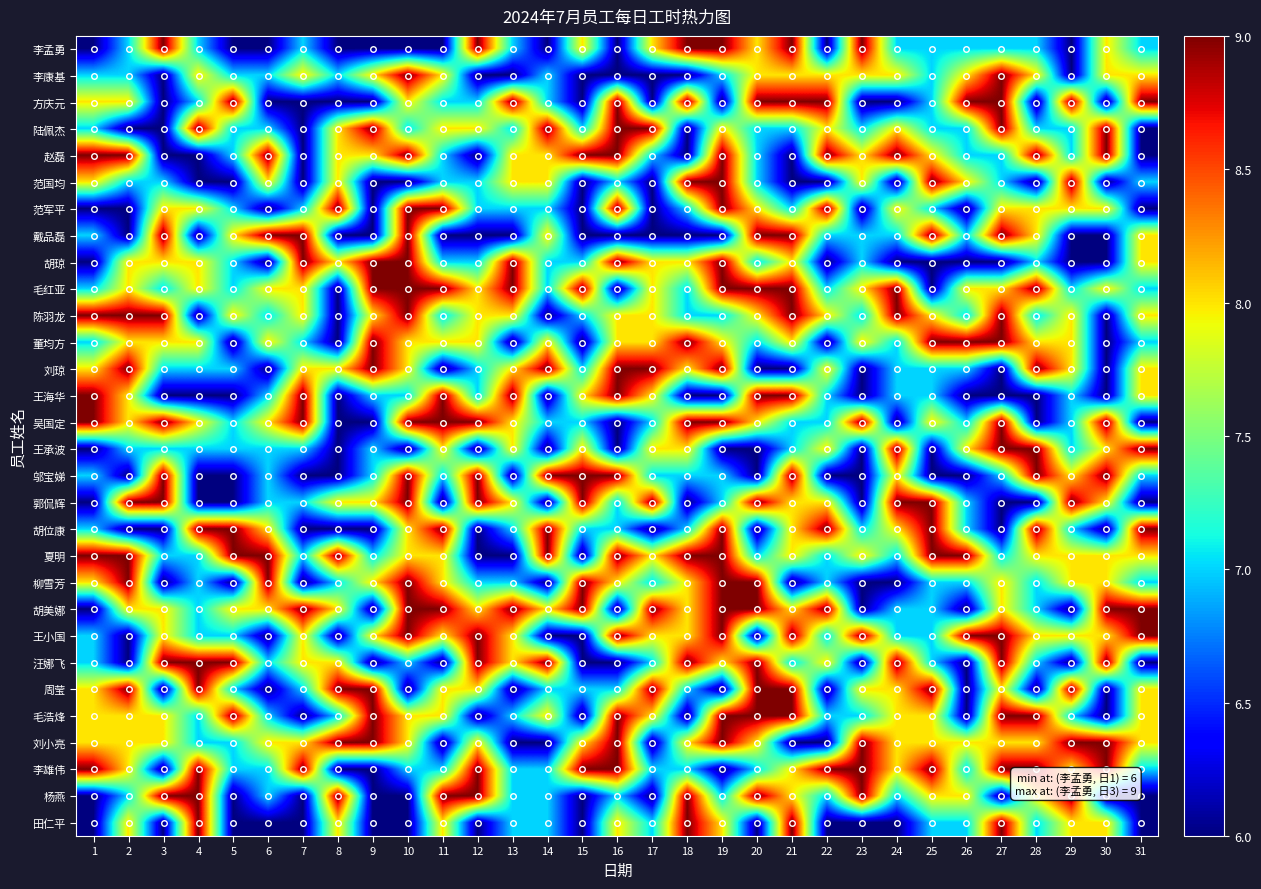

Reading left to right, extract all data points from this chart.

李孟勇: 1=6	2=7	3=9	4=7	5=6	6=6	7=7	8=6	9=6	10=6	11=6	12=9	13=7	14=6	15=8	16=6	17=8	18=9	19=9	20=8	21=9	22=6	23=9	24=7	25=7	26=7	27=7	28=7	29=6	30=8	31=7
李康基: 1=7	2=7	3=6	4=8	5=7	6=7	7=8	8=7	9=8	10=9	11=8	12=6	13=6	14=7	15=6	16=6	17=6	18=6	19=7	20=8	21=8	22=8	23=8	24=8	25=7	26=8	27=9	28=8	29=6	30=8	31=8
方庆元: 1=8	2=8	3=6	4=7	5=9	6=6	7=6	8=6	9=6	10=8	11=7	12=7	13=9	14=7	15=6	16=9	17=6	18=9	19=6	20=9	21=9	22=9	23=6	24=6	25=7	26=9	27=9	28=6	29=9	30=6	31=9
陆佩杰: 1=7	2=6	3=6	4=9	5=7	6=7	7=6	8=8	9=9	10=7	11=8	12=8	13=7	14=9	15=7	16=9	17=9	18=6	19=8	20=7	21=7	22=8	23=7	24=8	25=7	26=7	27=9	28=7	29=7	30=9	31=6
赵磊: 1=9	2=9	3=6	4=6	5=7	6=9	7=6	8=8	9=8	10=9	11=7	12=6	13=8	14=8	15=9	16=9	17=7	18=6	19=9	20=7	21=6	22=9	23=8	24=9	25=8	26=7	27=7	28=9	29=7	30=9	31=6
范国均: 1=8	2=7	3=7	4=6	5=6	6=8	7=6	8=8	9=6	10=6	11=7	12=7	13=8	14=8	15=6	16=7	17=6	18=9	19=9	20=7	21=6	22=6	23=8	24=6	25=9	26=8	27=7	28=6	29=9	30=6	31=7
范军平: 1=6	2=6	3=8	4=8	5=7	6=6	7=7	8=9	9=6	10=9	11=9	12=7	13=7	14=7	15=6	16=9	17=6	18=7	19=9	20=8	21=7	22=9	23=6	24=8	25=7	26=6	27=8	28=8	29=8	30=8	31=6
戴品磊: 1=7	2=6	3=9	4=6	5=8	6=9	7=9	8=6	9=6	10=9	11=6	12=6	13=6	14=8	15=6	16=6	17=6	18=6	19=6	20=9	21=9	22=7	23=7	24=7	25=9	26=7	27=9	28=8	29=6	30=6	31=8
胡琼: 1=6	2=8	3=8	4=8	5=7	6=6	7=9	8=8	9=9	10=9	11=7	12=7	13=9	14=7	15=7	16=9	17=8	18=8	19=9	20=7	21=8	22=6	23=7	24=6	25=6	26=6	27=6	28=7	29=6	30=6	31=8
毛红亚: 1=7	2=8	3=7	4=8	5=7	6=8	7=8	8=6	9=9	10=9	11=9	12=8	13=9	14=7	15=9	16=6	17=8	18=7	19=9	20=9	21=9	22=7	23=8	24=9	25=6	26=8	27=8	28=9	29=7	30=8	31=7
陈羽龙: 1=9	2=9	3=9	4=6	5=8	6=7	7=8	8=6	9=8	10=9	11=7	12=8	13=8	14=6	15=7	16=8	17=8	18=7	19=7	20=8	21=9	22=8	23=7	24=9	25=8	26=7	27=9	28=7	29=8	30=6	31=8
董均方: 1=7	2=8	3=8	4=8	5=6	6=8	7=7	8=6	9=9	10=8	11=8	12=8	13=6	14=8	15=6	16=8	17=8	18=9	19=8	20=7	21=8	22=6	23=8	24=7	25=9	26=9	27=9	28=8	29=8	30=6	31=7
刘琼: 1=8	2=9	3=7	4=7	5=7	6=6	7=8	8=8	9=9	10=8	11=6	12=7	13=8	14=9	15=7	16=9	17=9	18=8	19=9	20=6	21=6	22=8	23=6	24=7	25=7	26=7	27=6	28=9	29=8	30=6	31=8
王海华: 1=9	2=8	3=6	4=6	5=6	6=7	7=9	8=6	9=7	10=7	11=9	12=7	13=9	14=6	15=8	16=9	17=8	18=6	19=6	20=9	21=9	22=7	23=6	24=7	25=7	26=6	27=6	28=6	29=7	30=6	31=8
吴国定: 1=9	2=8	3=9	4=8	5=7	6=8	7=9	8=6	9=6	10=9	11=9	12=9	13=8	14=7	15=7	16=6	17=7	18=9	19=9	20=8	21=7	22=7	23=9	24=6	25=8	26=7	27=9	28=6	29=7	30=9	31=6
王承波: 1=6	2=7	3=7	4=7	5=7	6=7	7=7	8=6	9=7	10=6	11=8	12=6	13=8	14=6	15=8	16=6	17=8	18=8	19=6	20=6	21=7	22=8	23=6	24=9	25=6	26=8	27=9	28=9	29=7	30=8	31=9
邬宝娣: 1=7	2=6	3=9	4=6	5=6	6=7	7=6	8=6	9=7	10=9	11=7	12=9	13=6	14=9	15=9	16=9	17=7	18=7	19=7	20=6	21=9	22=6	23=6	24=8	25=6	26=6	27=7	28=9	29=8	30=9	31=7
郭侃辉: 1=6	2=9	3=9	4=6	5=6	6=7	7=7	8=8	9=8	10=9	11=6	12=9	13=8	14=6	15=9	16=7	17=9	18=6	19=7	20=9	21=8	22=8	23=6	24=9	25=9	26=7	27=6	28=6	29=9	30=8	31=6
胡位康: 1=7	2=6	3=6	4=9	5=9	6=8	7=6	8=6	9=6	10=8	11=9	12=6	13=7	14=9	15=7	16=7	17=6	18=7	19=9	20=6	21=8	22=9	23=7	24=8	25=9	26=7	27=6	28=9	29=7	30=6	31=9
夏明: 1=9	2=9	3=7	4=7	5=9	6=9	7=7	8=9	9=7	10=8	11=8	12=6	13=6	14=9	15=6	16=9	17=8	18=9	19=9	20=7	21=8	22=7	23=8	24=7	25=9	26=9	27=7	28=8	29=8	30=8	31=8
柳雪芳: 1=8	2=9	3=6	4=7	5=6	6=9	7=6	8=7	9=8	10=9	11=8	12=7	13=7	14=6	15=9	16=8	17=7	18=8	19=9	20=9	21=6	22=7	23=6	24=6	25=7	26=7	27=8	28=7	29=8	30=8	31=7
胡美娜: 1=6	2=8	3=8	4=7	5=8	6=8	7=9	8=8	9=6	10=9	11=9	12=8	13=9	14=8	15=9	16=6	17=9	18=8	19=9	20=9	21=8	22=9	23=6	24=7	25=7	26=6	27=8	28=7	29=6	30=9	31=9
王小国: 1=7	2=6	3=8	4=7	5=7	6=6	7=8	8=6	9=8	10=9	11=8	12=9	13=8	14=6	15=6	16=9	17=8	18=8	19=9	20=6	21=9	22=7	23=9	24=7	25=7	26=9	27=9	28=8	29=8	30=8	31=9
汪娜飞: 1=7	2=6	3=9	4=9	5=9	6=7	7=8	8=8	9=6	10=7	11=6	12=9	13=8	14=9	15=6	16=6	17=7	18=9	19=8	20=9	21=7	22=8	23=6	24=9	25=7	26=6	27=9	28=7	29=6	30=9	31=6
周莹: 1=8	2=9	3=6	4=9	5=7	6=6	7=7	8=9	9=9	10=6	11=8	12=8	13=6	14=7	15=7	16=7	17=9	18=7	19=6	20=9	21=9	22=6	23=8	24=8	25=9	26=6	27=8	28=6	29=9	30=6	31=8
毛浩烽: 1=8	2=8	3=8	4=7	5=9	6=7	7=6	8=7	9=9	10=8	11=8	12=6	13=7	14=8	15=6	16=9	17=8	18=6	19=9	20=9	21=9	22=7	23=7	24=8	25=8	26=6	27=9	28=9	29=7	30=6	31=8
刘小亮: 1=8	2=8	3=8	4=7	5=7	6=8	7=8	8=9	9=9	10=8	11=6	12=8	13=6	14=6	15=8	16=9	17=6	18=8	19=9	20=8	21=6	22=6	23=9	24=8	25=8	26=8	27=8	28=8	29=9	30=9	31=8
李雄伟: 1=9	2=8	3=6	4=9	5=7	6=7	7=9	8=6	9=6	10=7	11=7	12=9	13=7	14=7	15=9	16=9	17=7	18=7	19=6	20=7	21=8	22=9	23=9	24=8	25=9	26=7	27=9	28=9	29=8	30=9	31=7
杨燕: 1=6	2=7	3=9	4=9	5=6	6=7	7=6	8=9	9=6	10=6	11=9	12=9	13=7	14=7	15=6	16=7	17=6	18=9	19=7	20=9	21=8	22=7	23=9	24=7	25=8	26=8	27=6	28=8	29=9	30=6	31=6
田仁平: 1=6	2=8	3=6	4=9	5=6	6=6	7=6	8=8	9=6	10=6	11=8	12=6	13=7	14=7	15=6	16=8	17=7	18=9	19=8	20=6	21=9	22=6	23=6	24=6	25=7	26=7	27=9	28=7	29=8	30=8	31=6